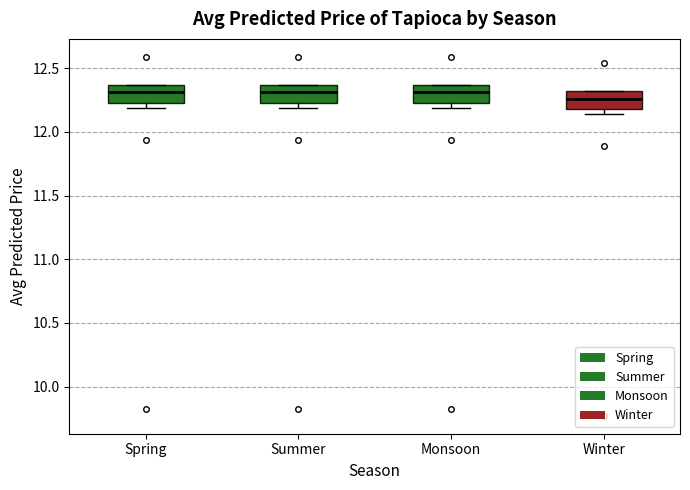

Which box has the lowest median line?

Winter